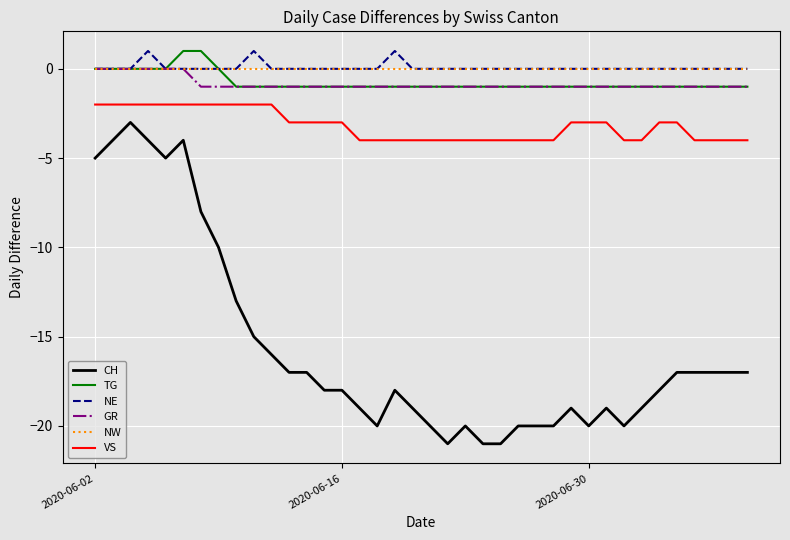

What is the lowest value of the VS series?

-4